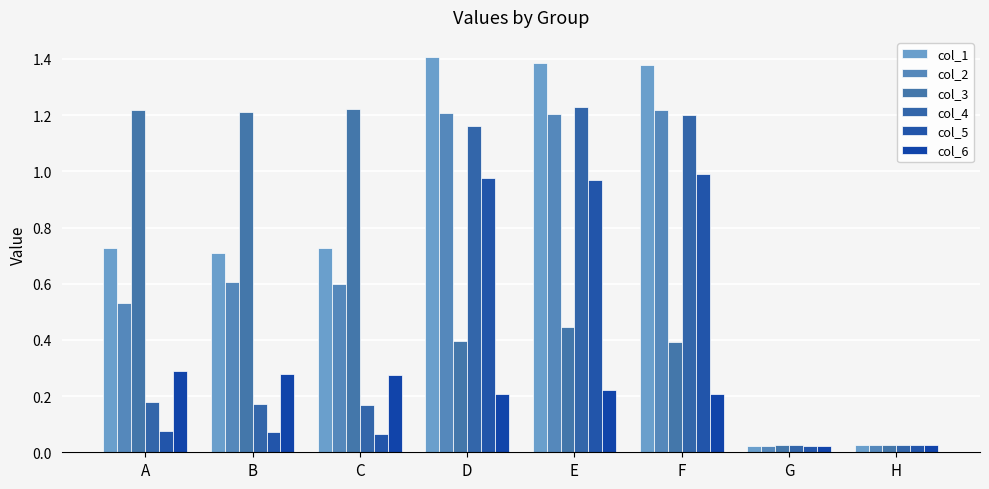

Between C and A, which is larger?

A